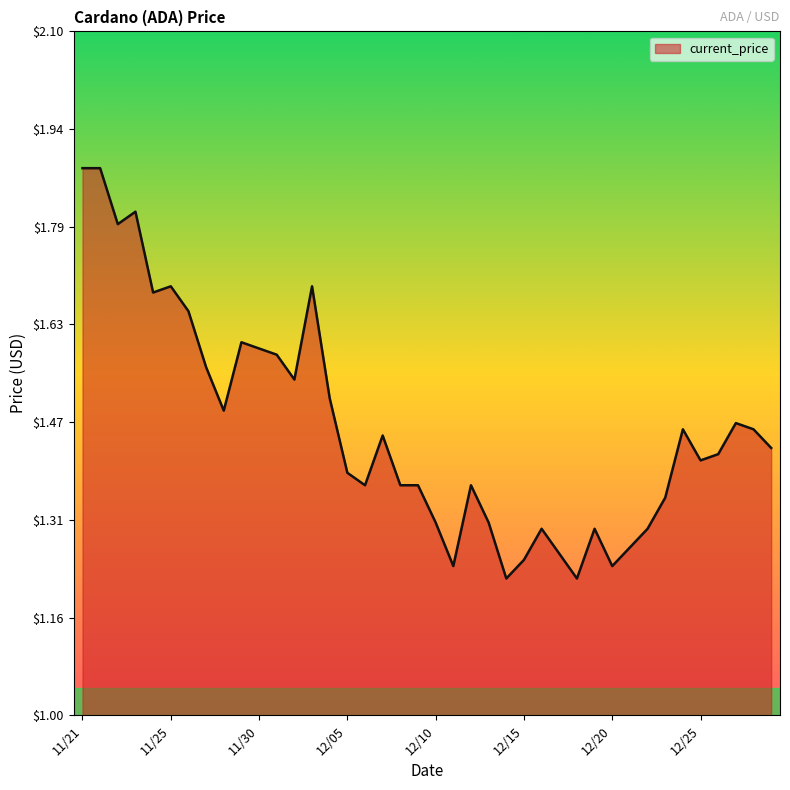

The value at 12/20 is 2.2. True or false?

False